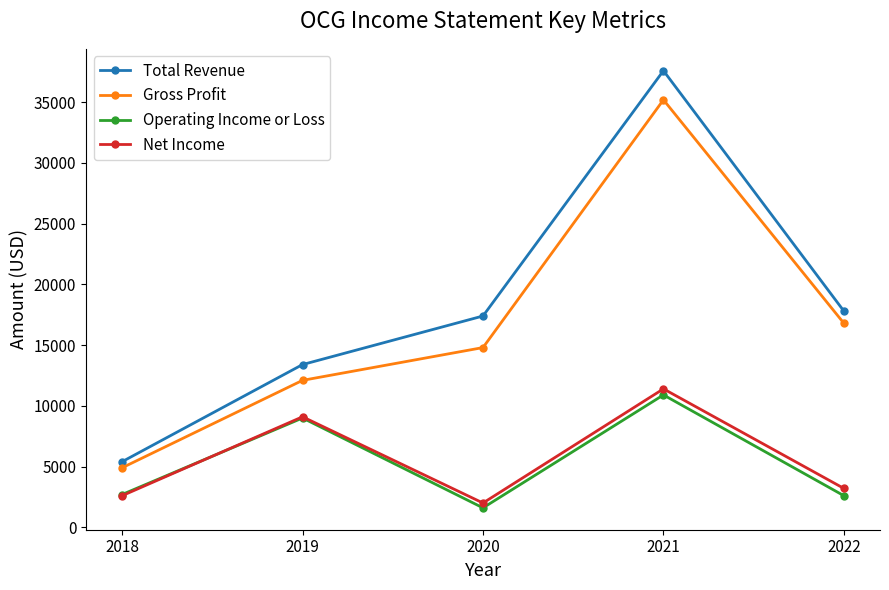

How many data points in Operating Income or Loss are less than 2700?

2